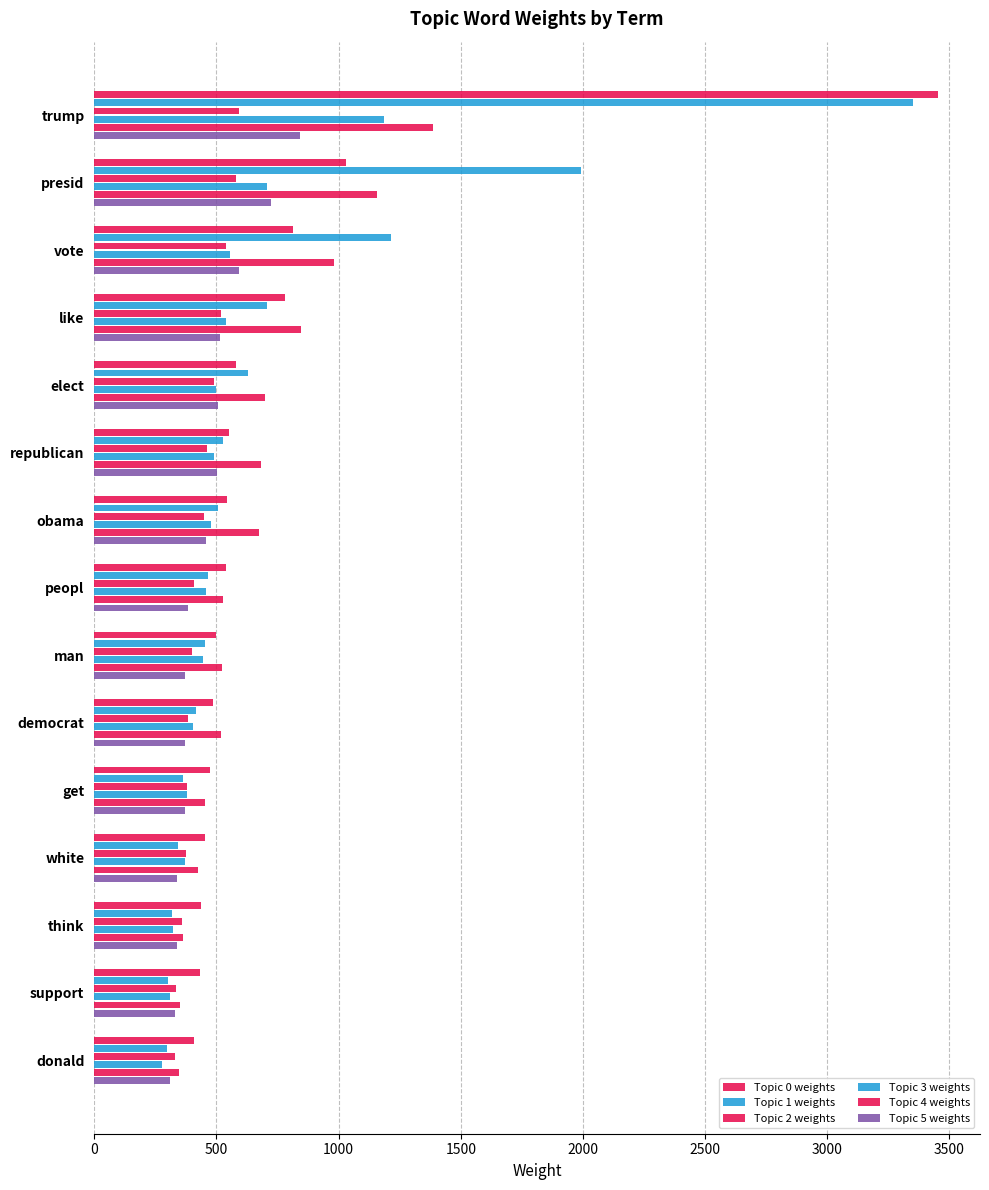

Which series has the largest range (max minus min)?

Topic 1 weights